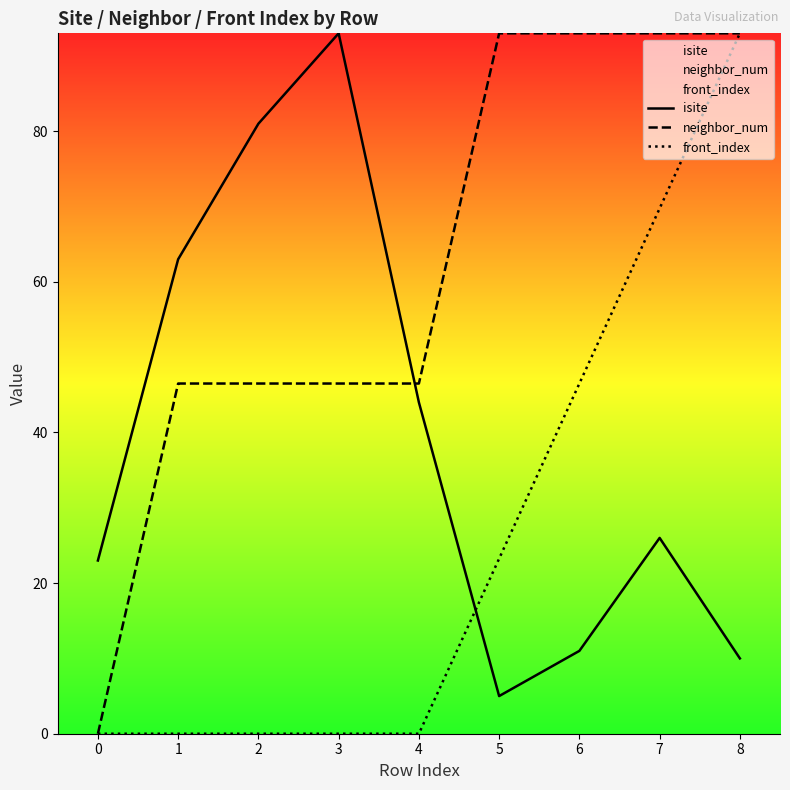

List the series in order of their overall mean, lowest first.

front_index, isite, neighbor_num